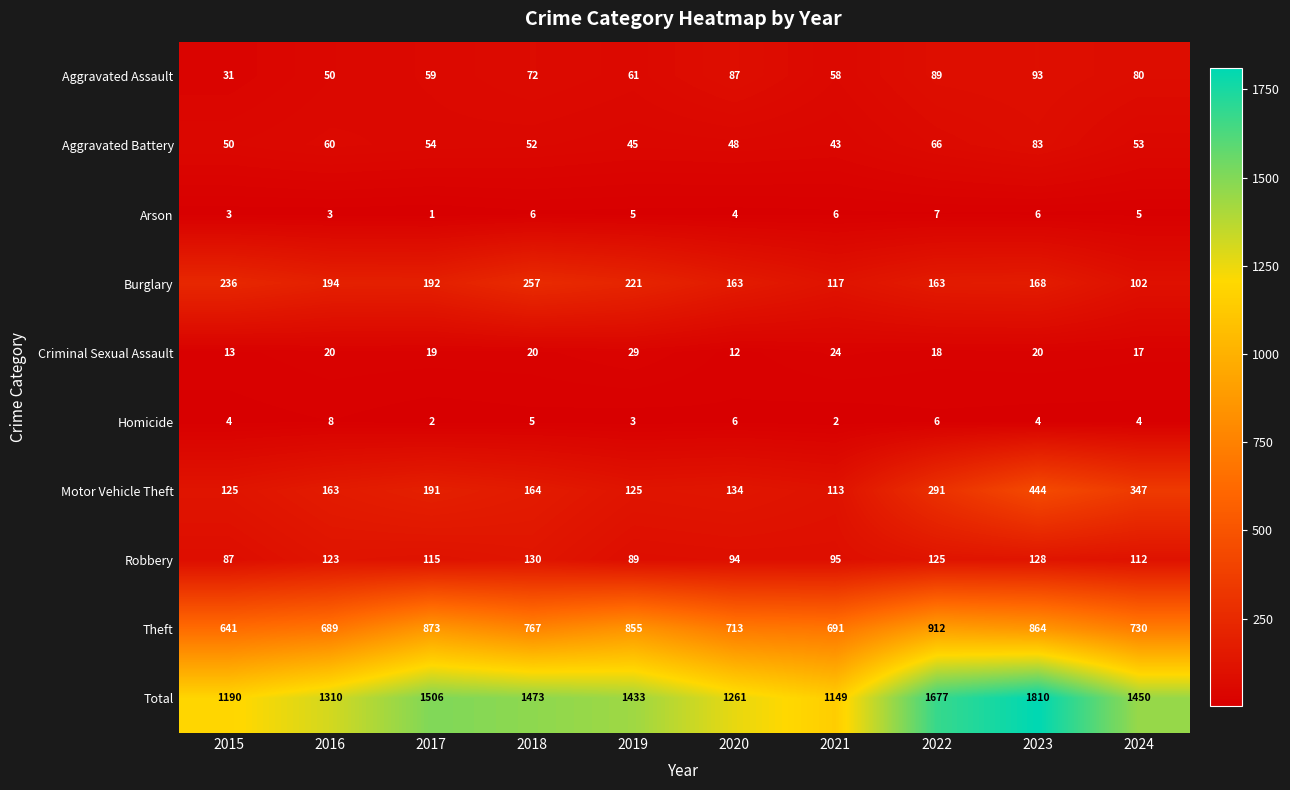

Rank the series at 2022 from lowest to highest value.

Homicide, Arson, Criminal Sexual Assault, Aggravated Battery, Aggravated Assault, Robbery, Burglary, Motor Vehicle Theft, Theft, Total